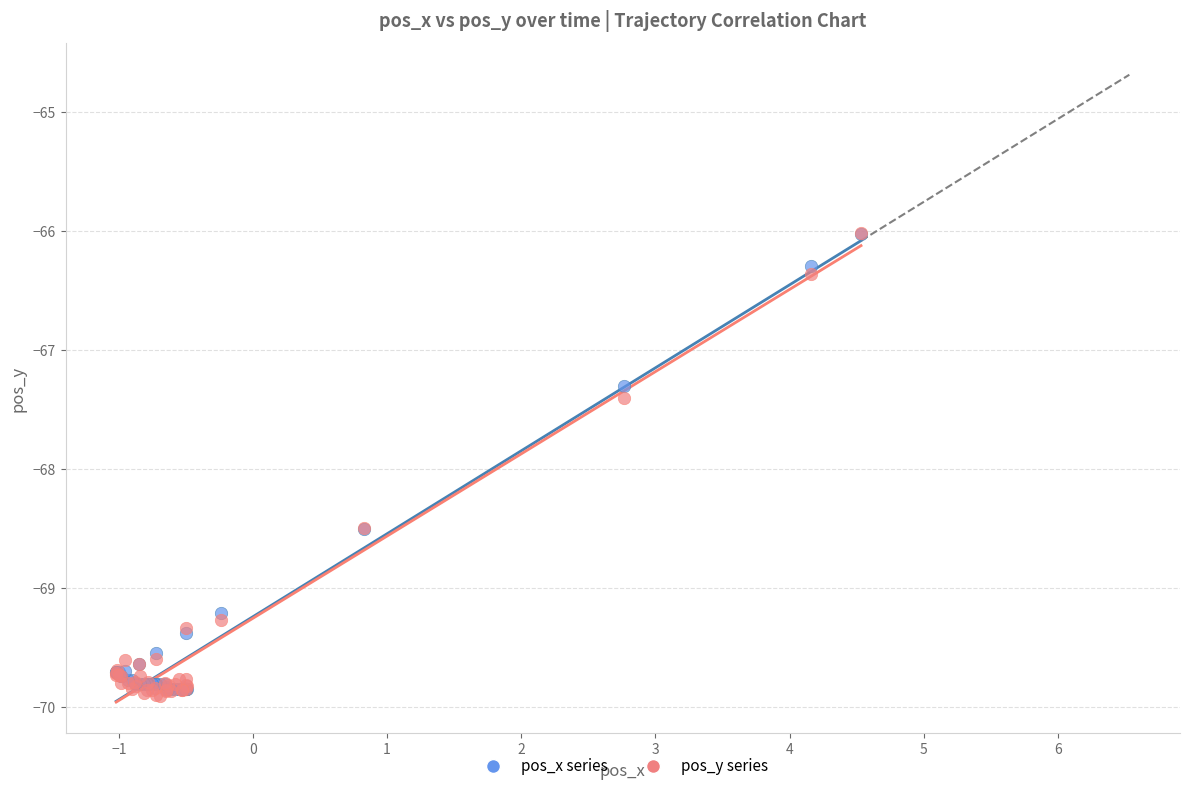

Across all series, what Y value is closest to -67?

-67.3